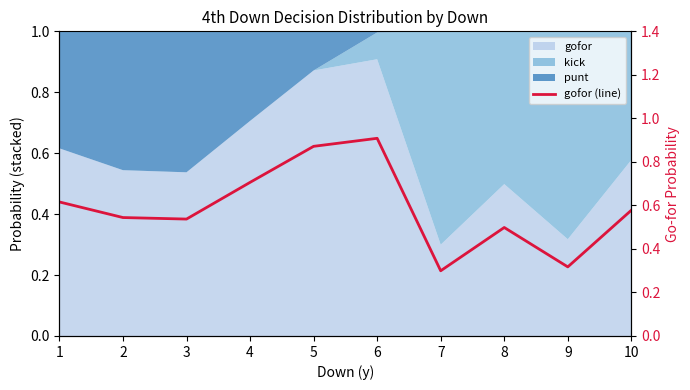

How many lines are shown in the chart?

1